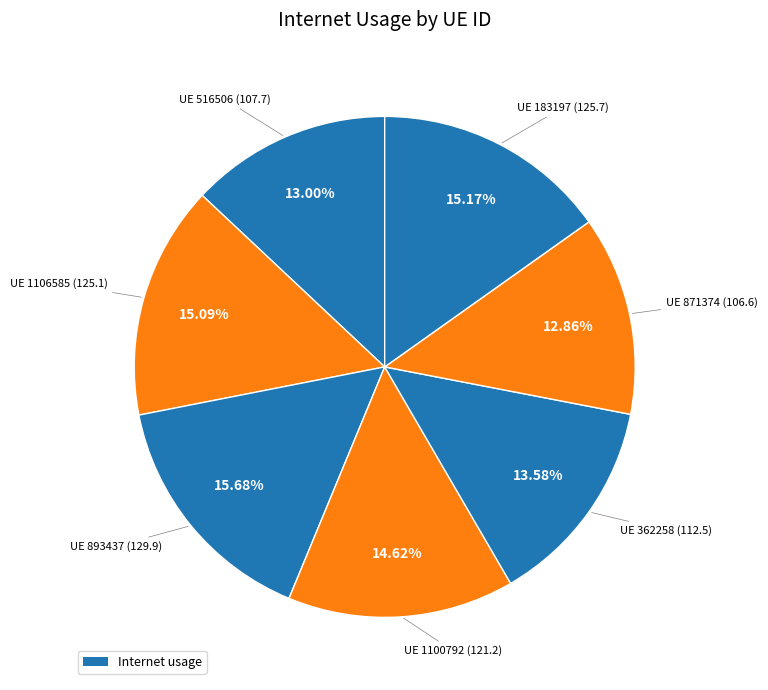

How many segments does this pie chart have?

7